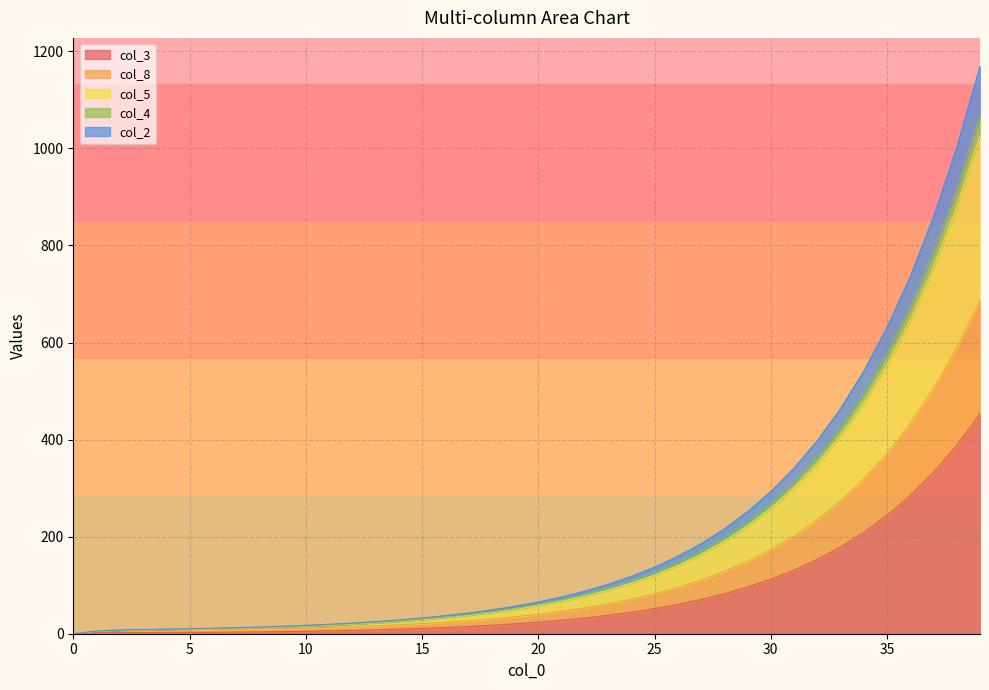

What is the difference between the highest and lowest values at 9?

11.0